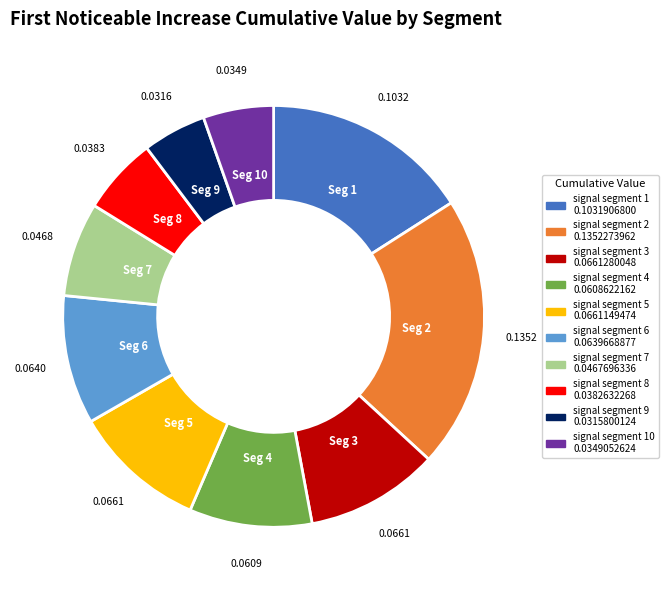

Does any single category account for the majority?

No